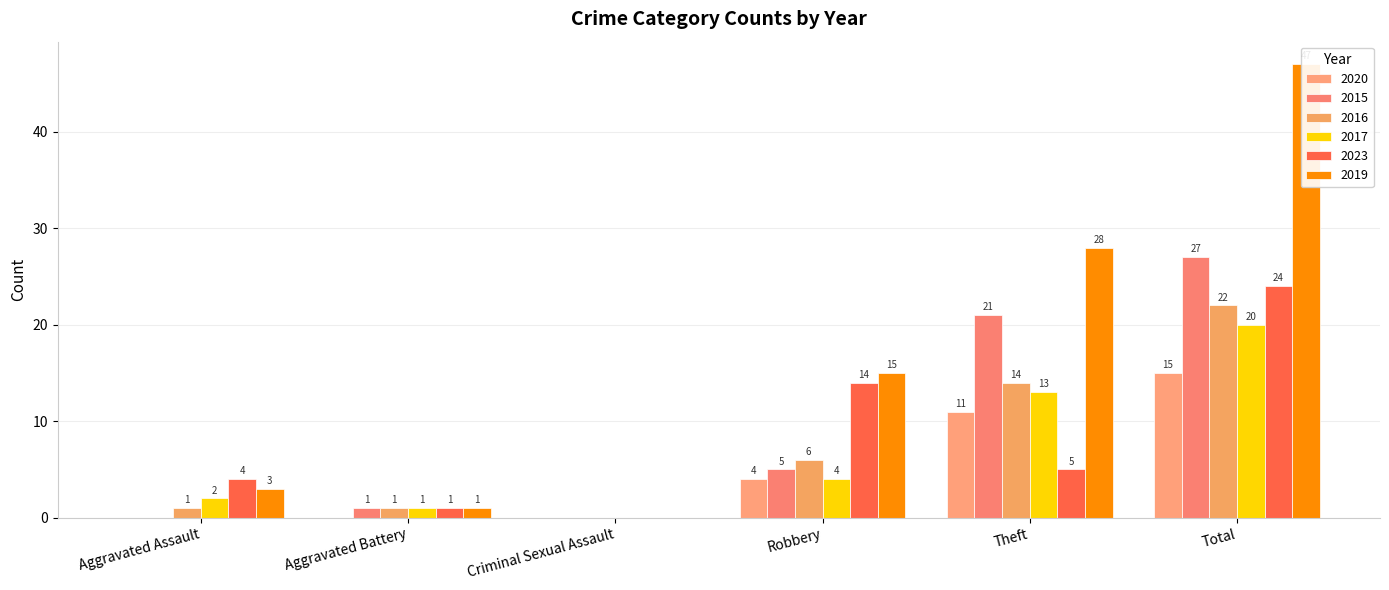

Which series has the largest total across all categories?

2019